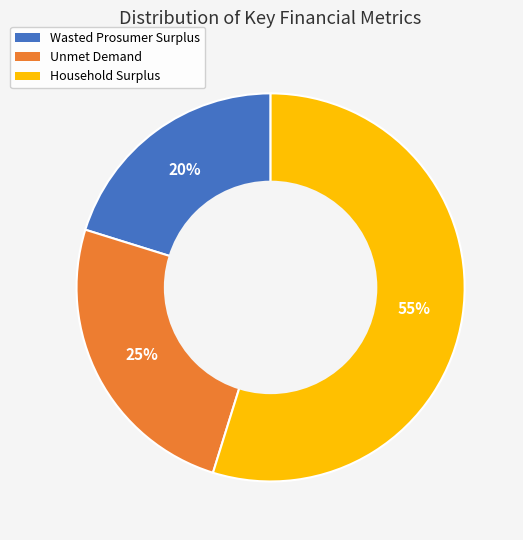

Rank the categories by value from lowest to highest.

Wasted Prosumer Surplus, Unmet Demand, Household Surplus